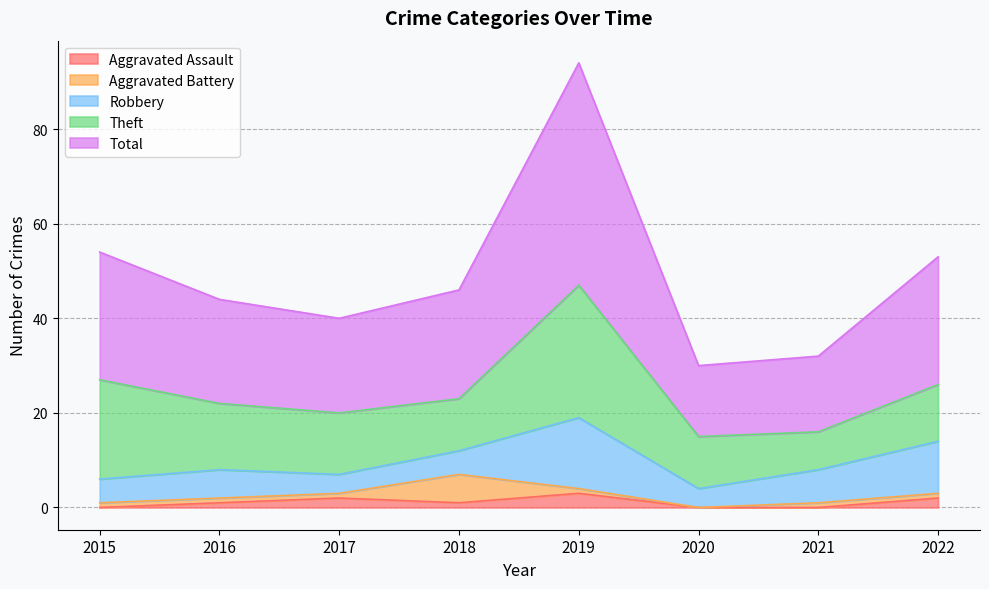

How many series are shown in this chart?

5